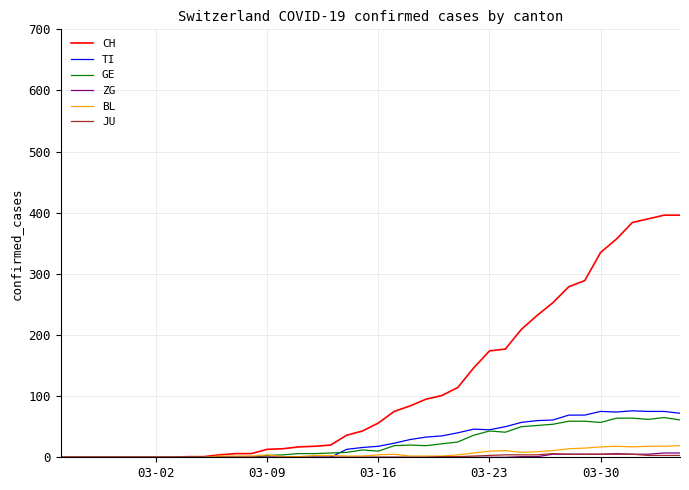

Which series has the largest range (max minus min)?

CH